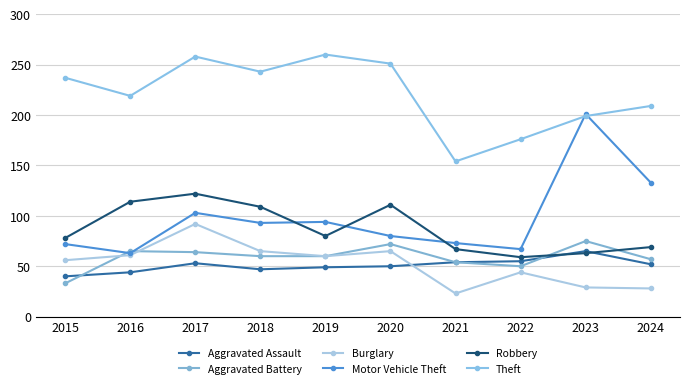

Rank the series at 2024 from highest to lowest value.

Theft, Motor Vehicle Theft, Robbery, Aggravated Battery, Aggravated Assault, Burglary